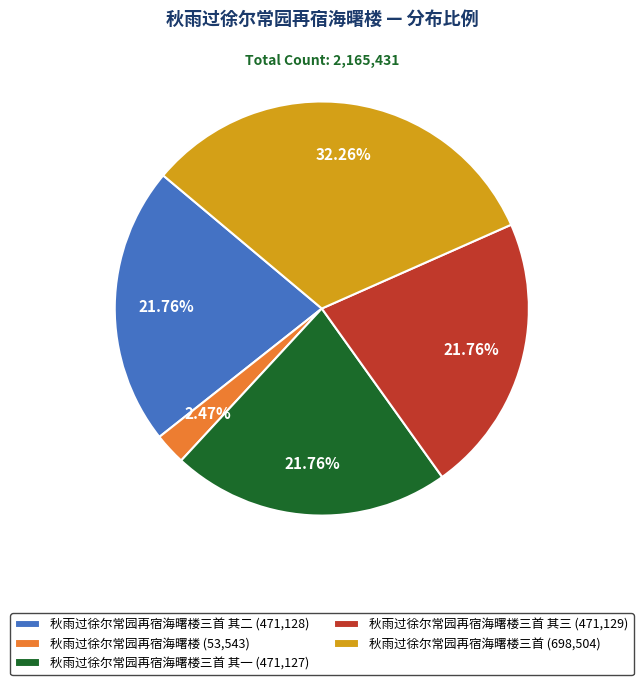

Is the sum of 秋雨过徐尔常园再宿海曙楼三首 其二 (471,128) and 秋雨过徐尔常园再宿海曙楼三首 其一 (471,127) greater than half?

No